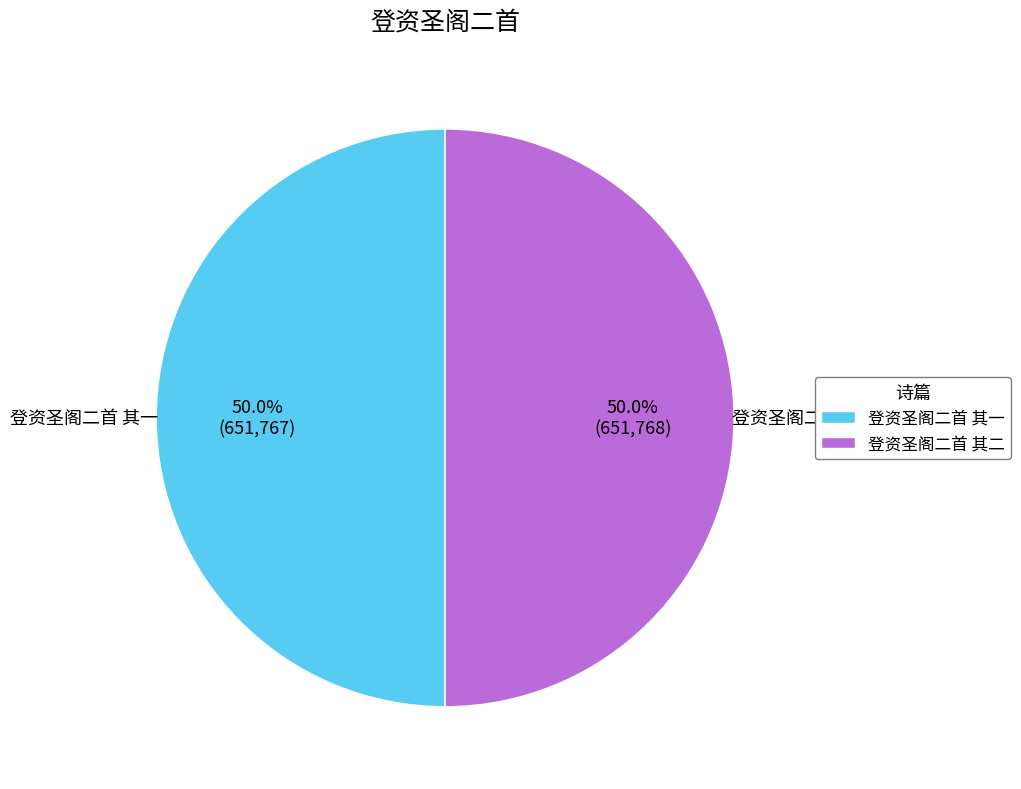

To the nearest percent, what percentage of the pie is 登资圣阁二首 其一?

50%